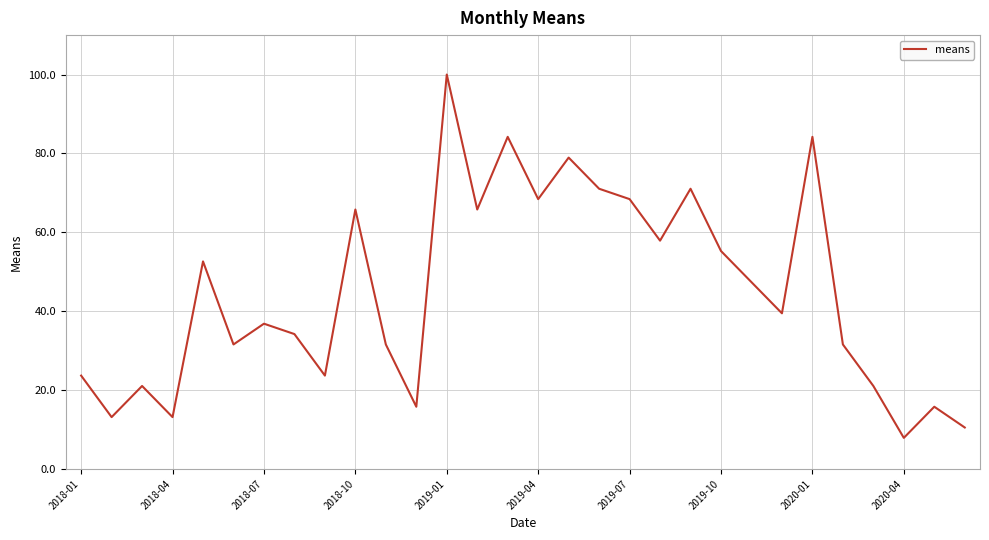

What is the difference between the maximum and minimum values?

92.1